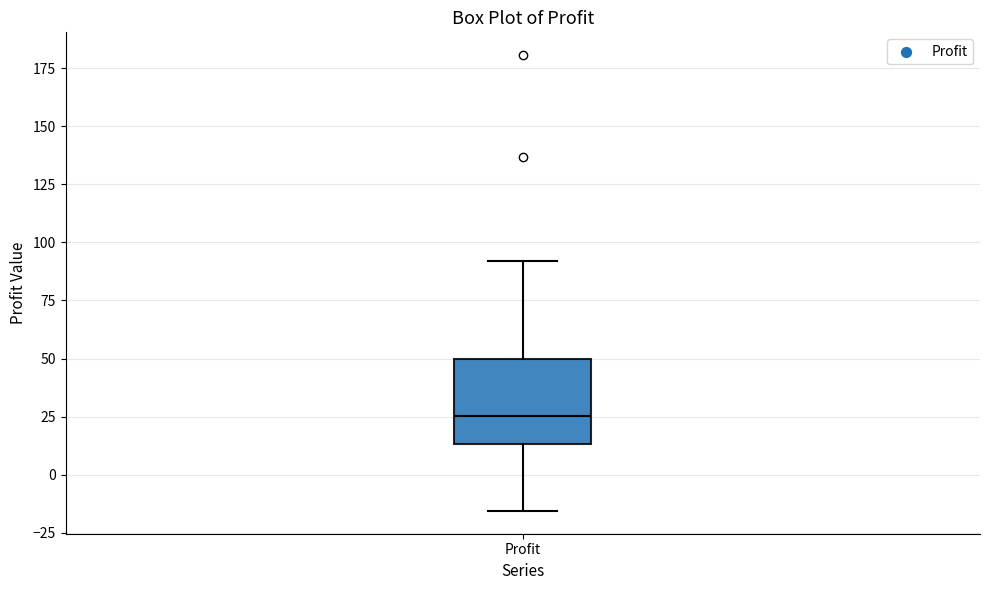

Read this box plot against the y-axis: the position of the median line, the range covered by the box, and the ends of both whiskers. The values are not printed on the chart, so give them approximately, as read against the axis.

median 25, box 15 to 50, whiskers -15 to 90